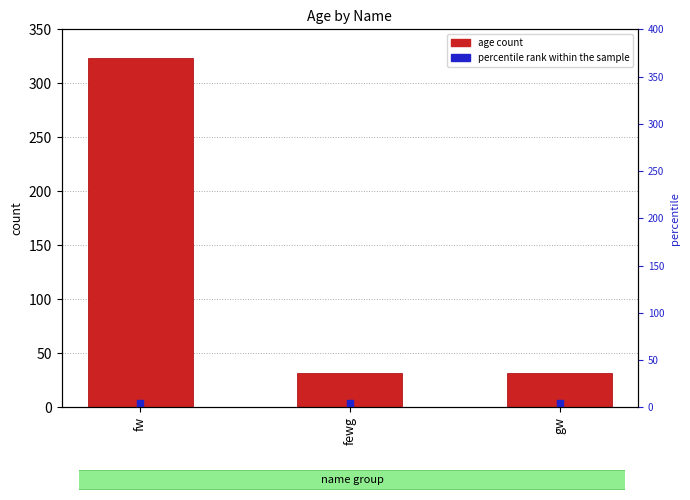

Which series reaches the minimum Y coordinate?

percentile rank within the sample